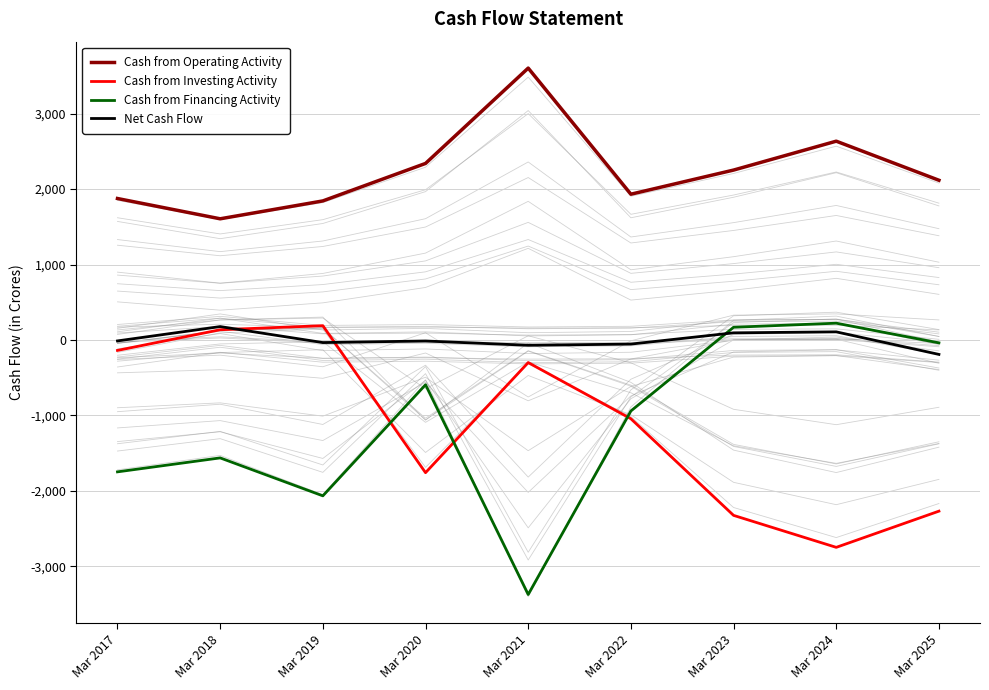

Which category has the lowest value across all series?

Mar 2021